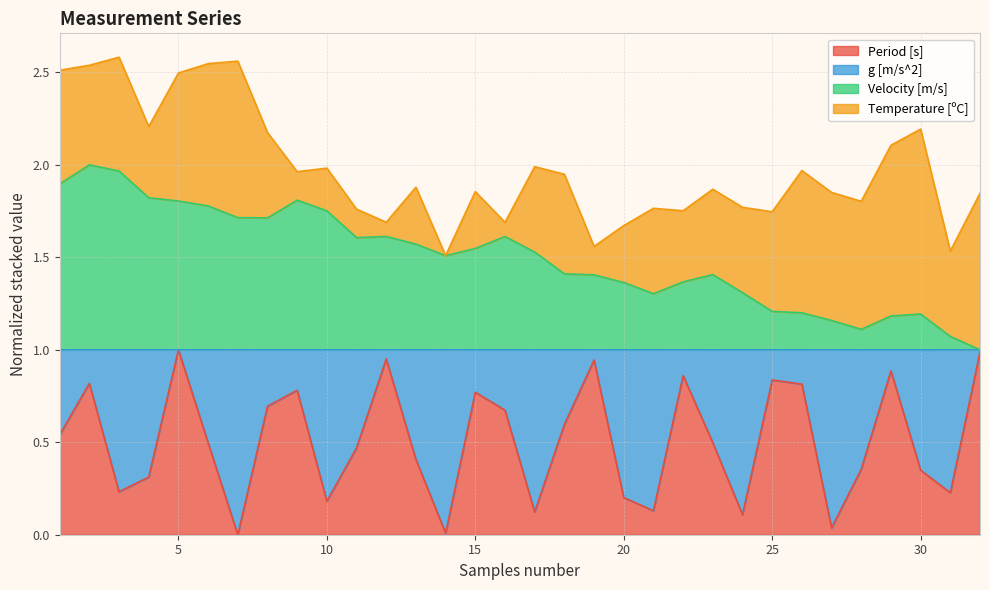

Where is Period [s] nearest to the value 0?

7